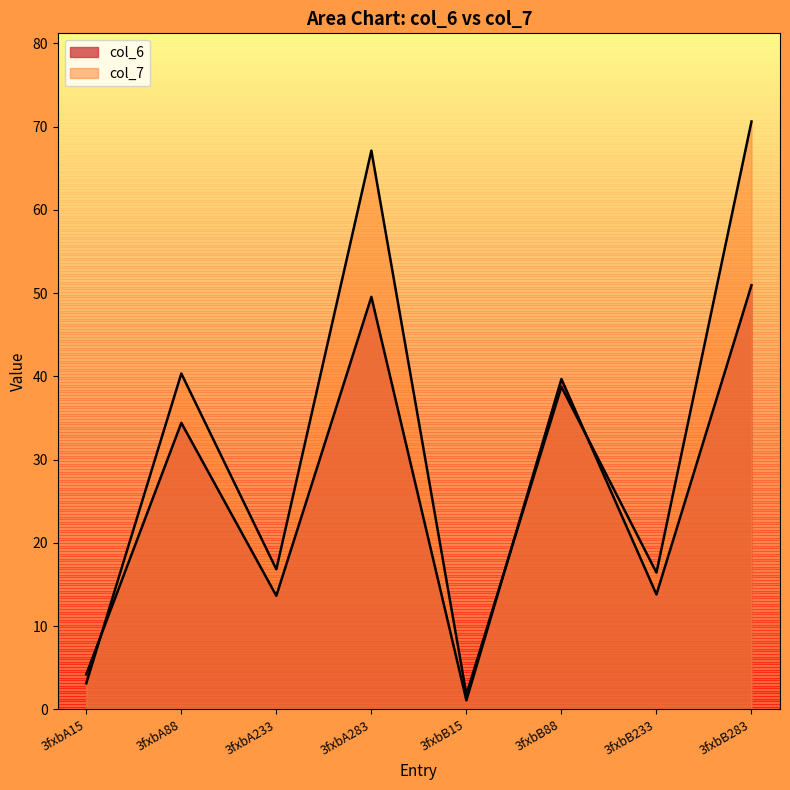

Rank the series by their average value, from lowest to highest.

col_6, col_7